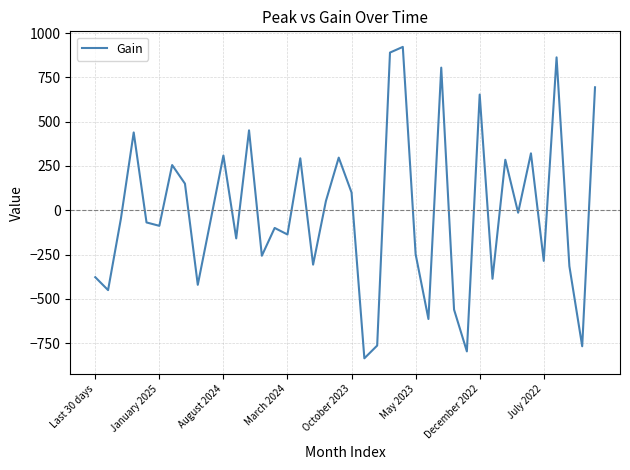

What is the smallest value displayed?

-836